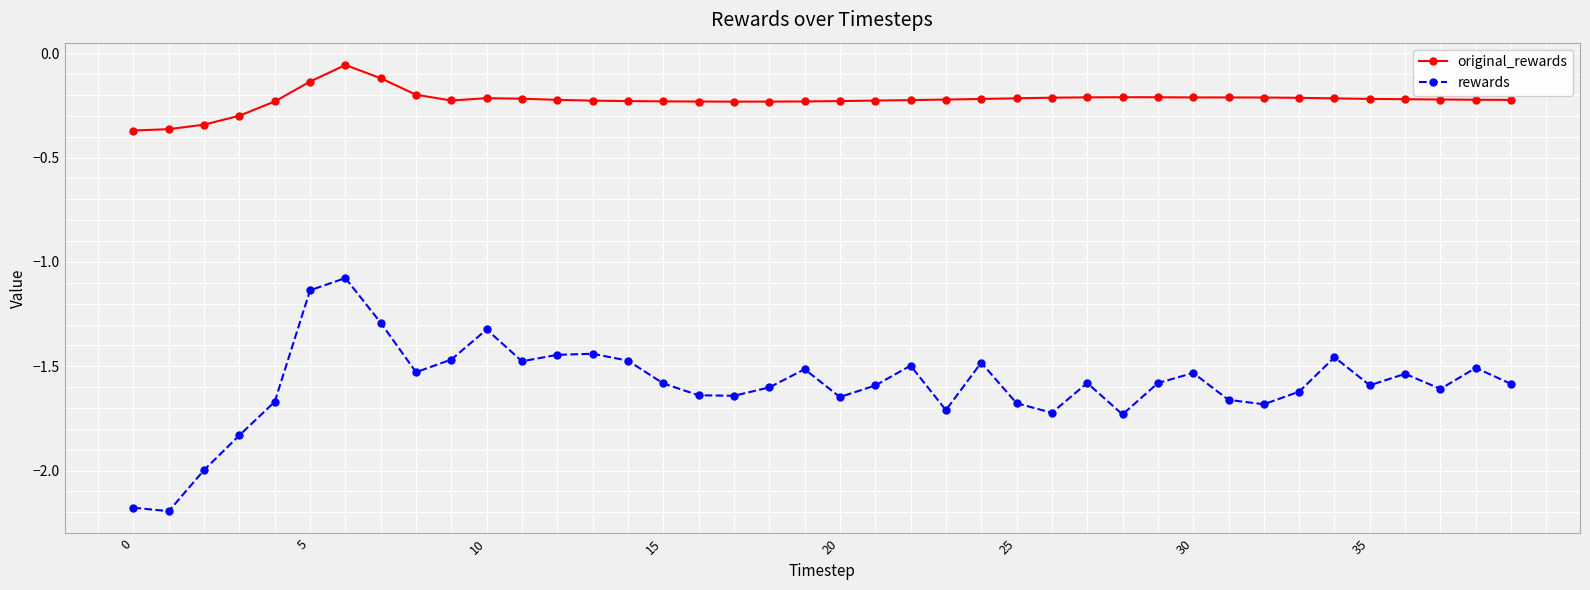

True or false: original_rewards and rewards cross at least once.

False